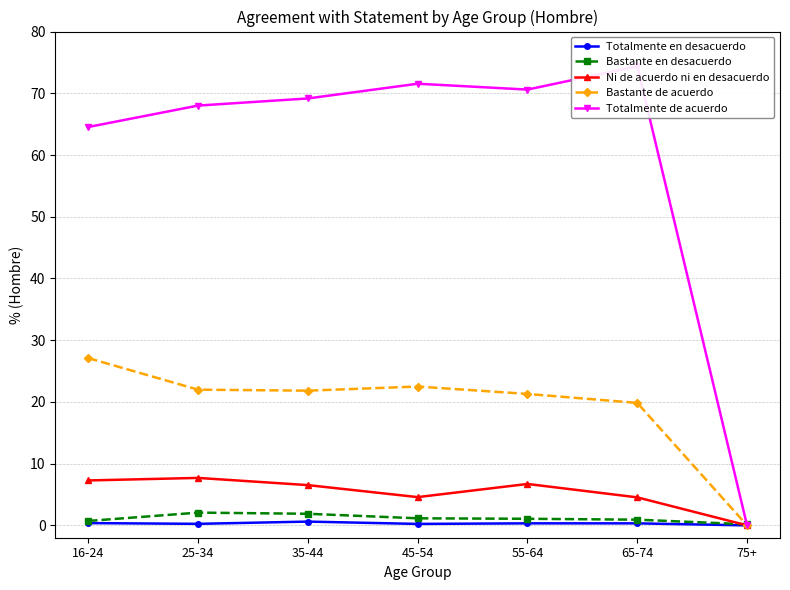

Is this an area chart (filled region under the line)?

No